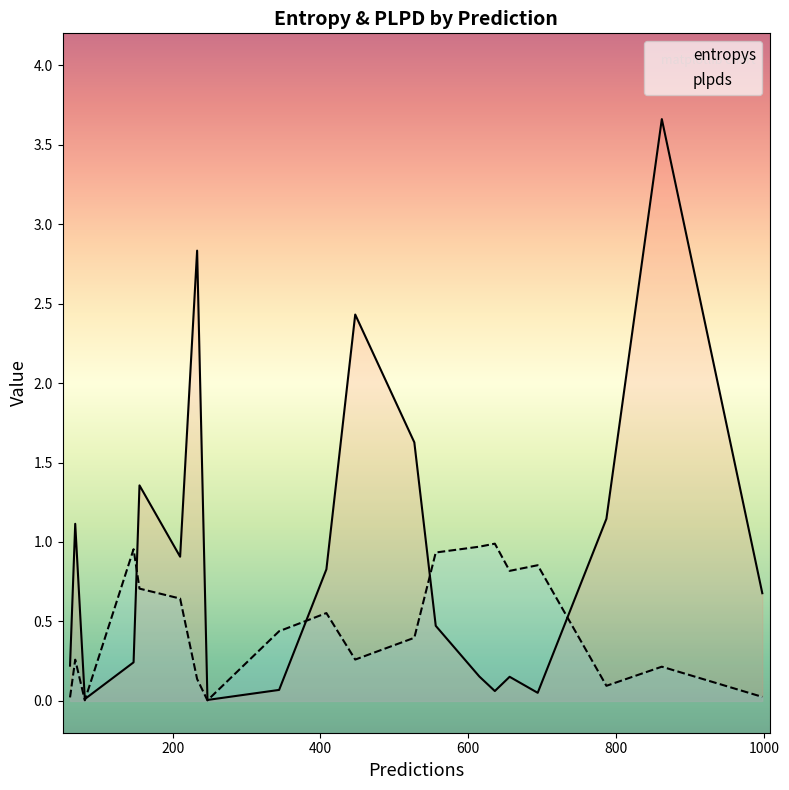

What is the maximum value shown in the chart?

3.7